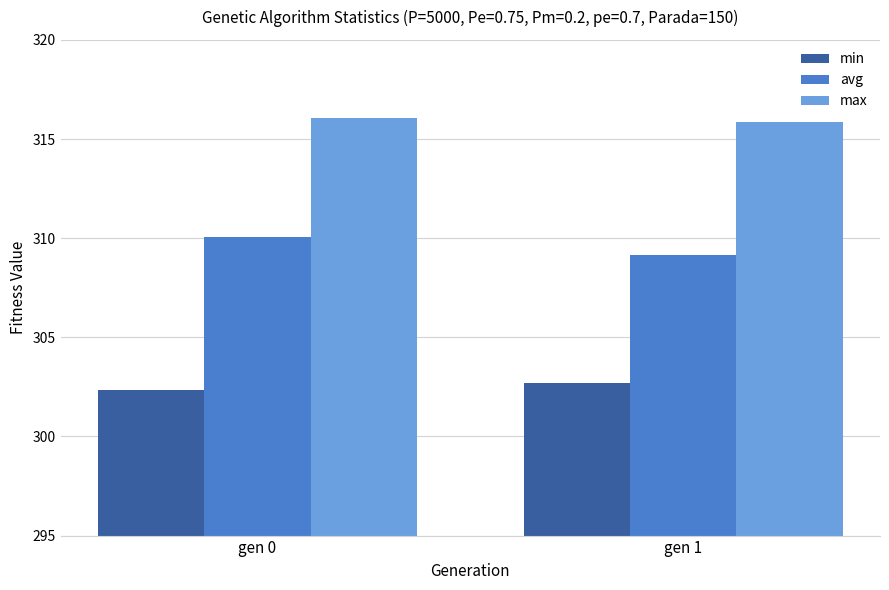

What is the value of the min bar at the 2nd from the left?

302.7